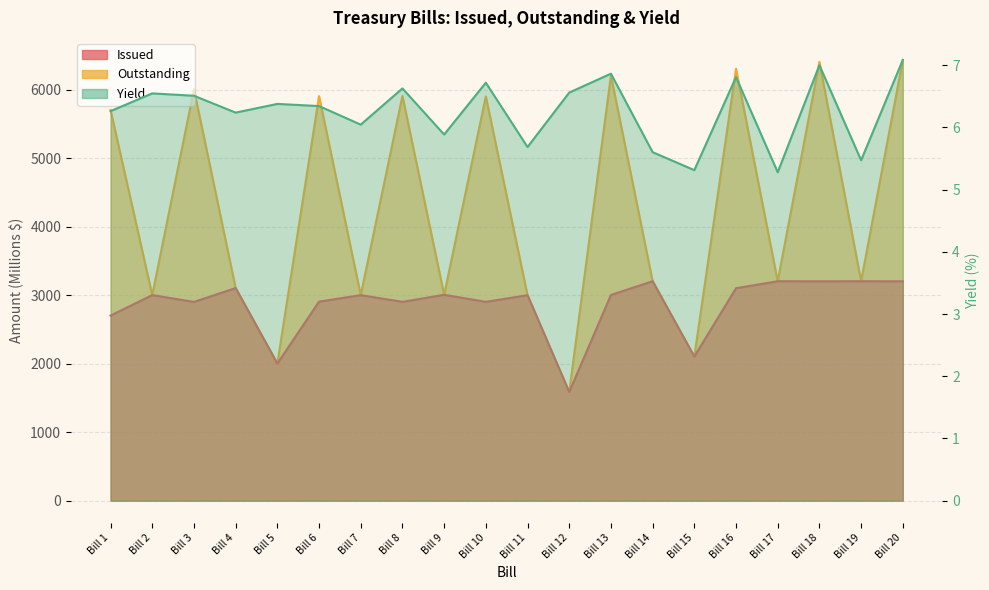

Where is the first local minimum for Yield?

Bill 4